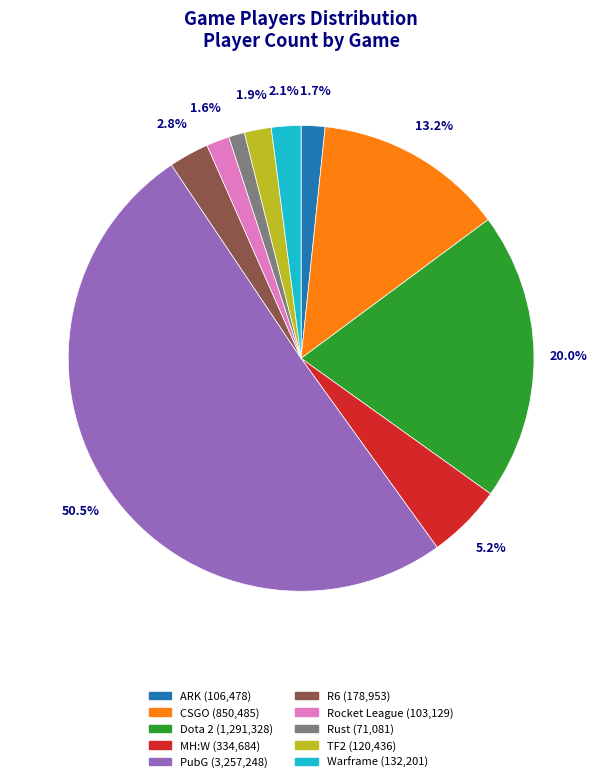

Does TF2 account for over 50% of the chart?

No